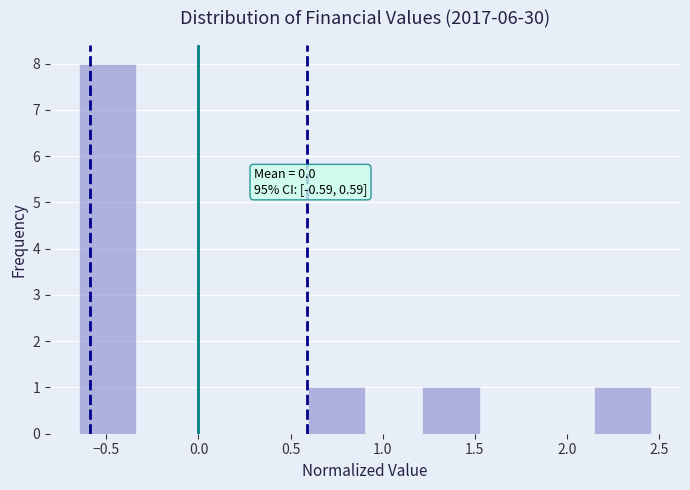

Over which range of the x-axis is the bar tallest?

-0.65 to -0.35